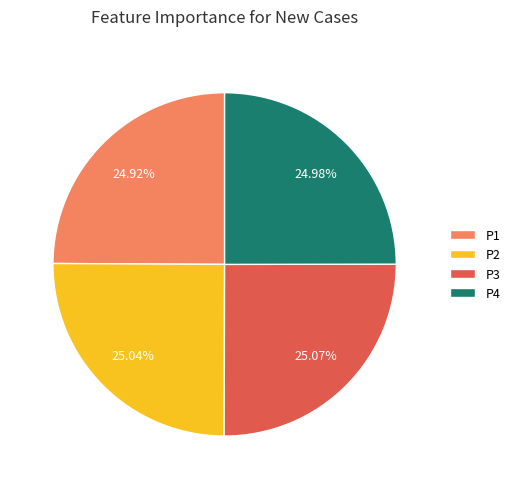

To the nearest percent, what portion does P1 represent?

25%